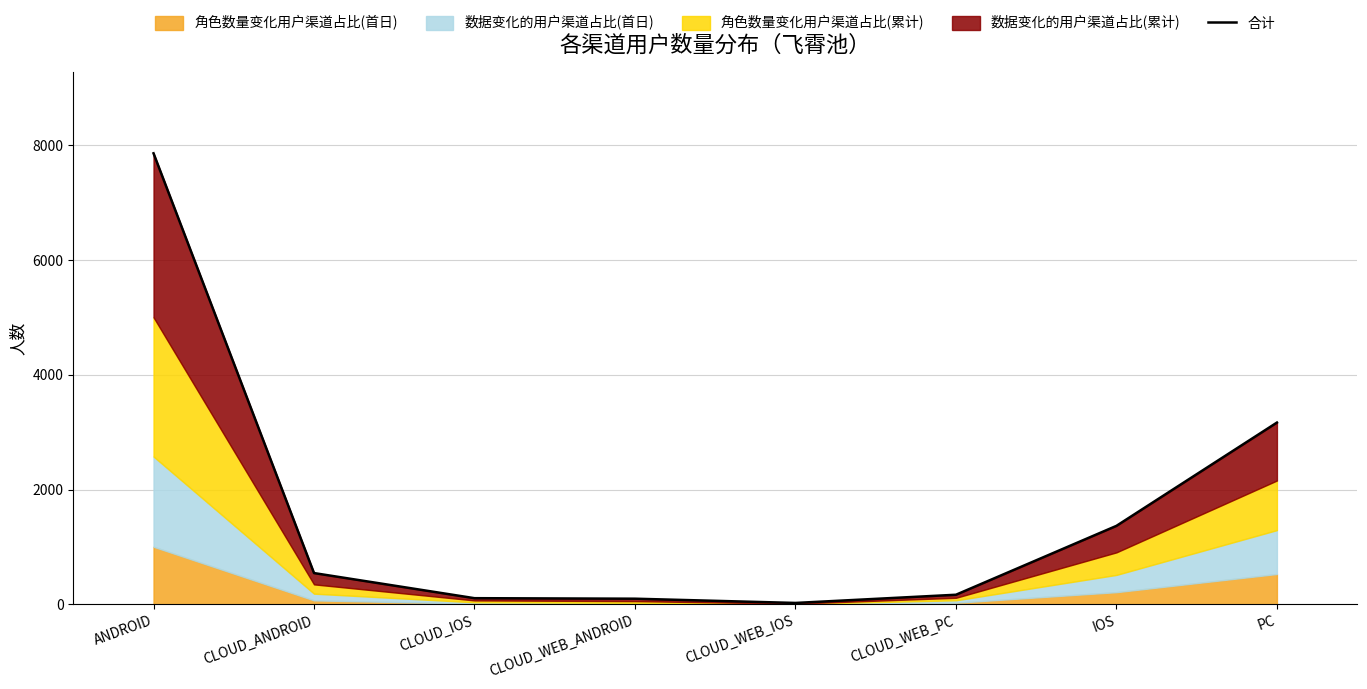

List the labels in order of value, largest first.

ANDROID, PC, IOS, CLOUD_ANDROID, CLOUD_WEB_PC, CLOUD_IOS, CLOUD_WEB_ANDROID, CLOUD_WEB_IOS